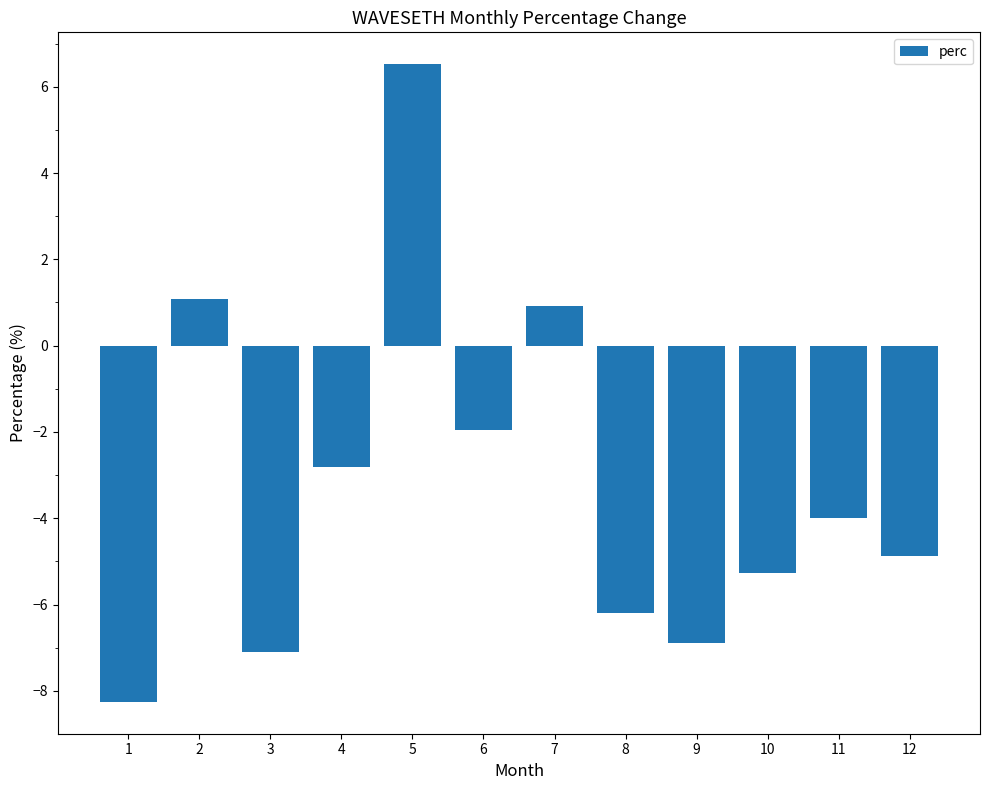

Reading left to right, transcribe all the data shown in this chart.

1=-8.3	2=1.1	3=-7.1	4=-2.8	5=6.5	6=-1.9	7=0.9	8=-6.2	9=-6.9	10=-5.3	11=-4.0	12=-4.9